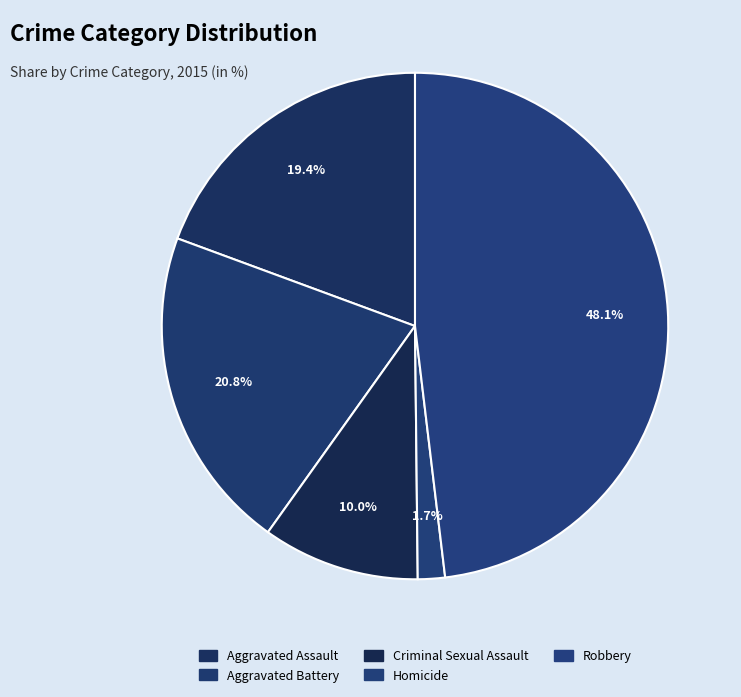

How many slices are in this pie chart?

5